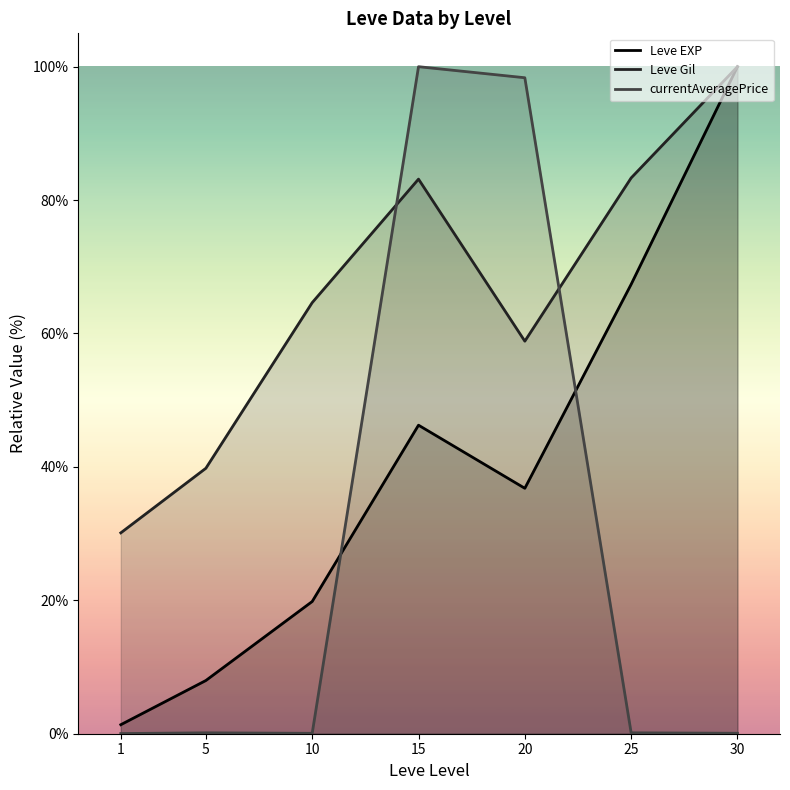

What is the lowest value of the Leve Gil series?

30.1